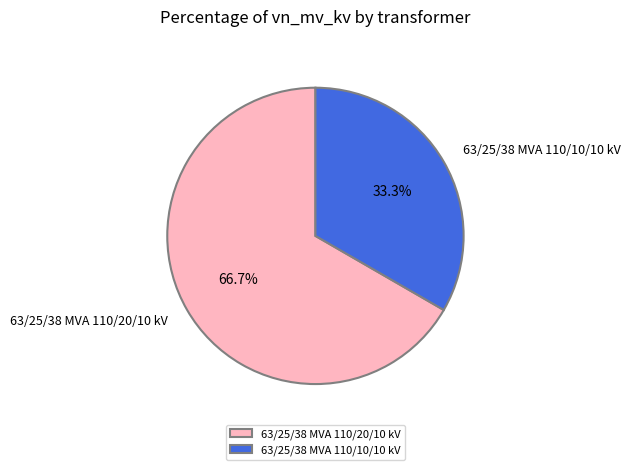

To the nearest percent, what is the difference between the 63/25/38 MVA 110/20/10 kV and 63/25/38 MVA 110/10/10 kV slice percentages?

33%